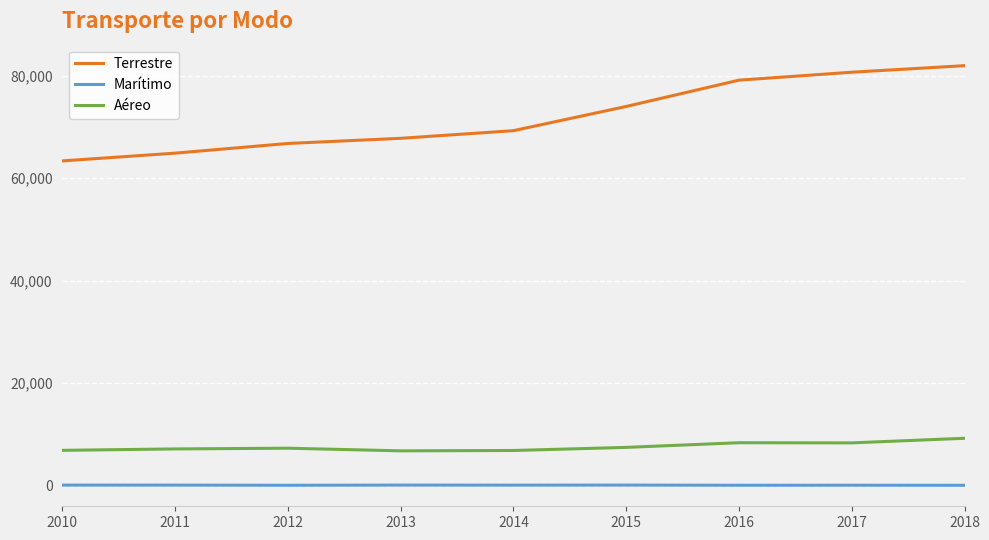

What are all the series names shown in the legend?

Terrestre, Marítimo, Aéreo